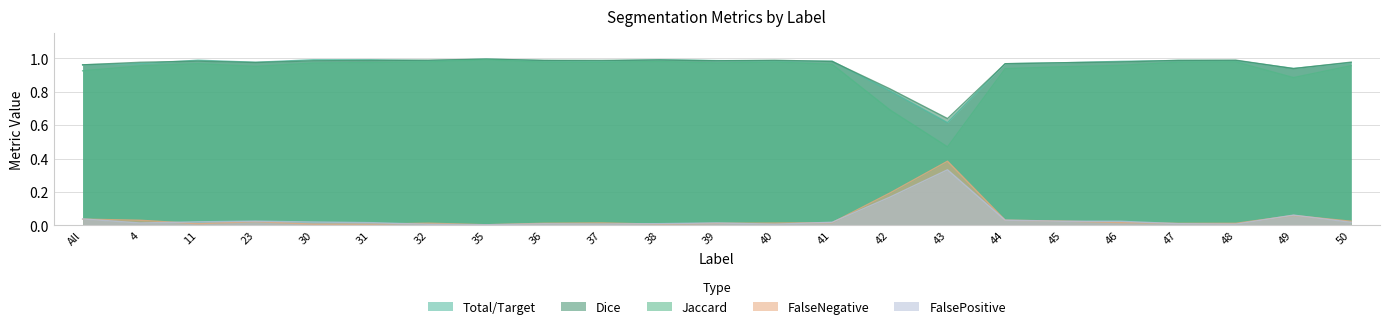

Rank the series at 31 from highest to lowest value.

Total/Target, Dice, Jaccard, FalsePositive, FalseNegative